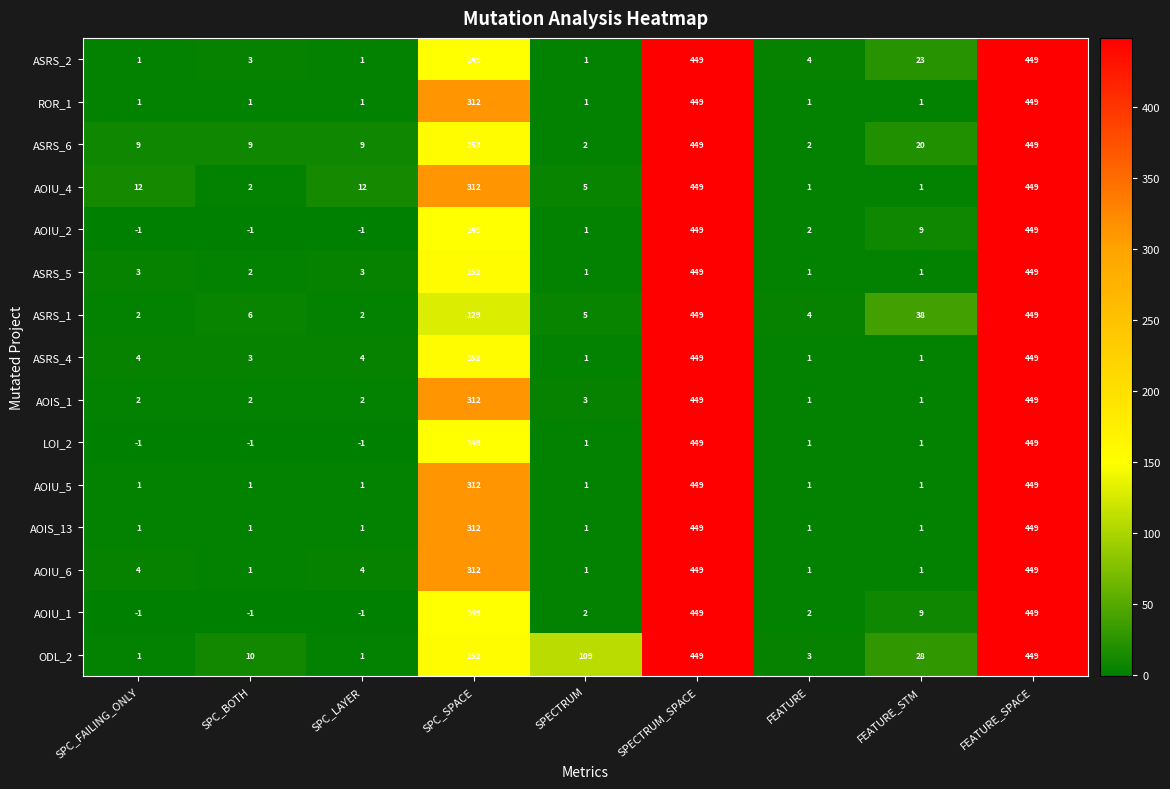

Count the number of categories in the chart.

9